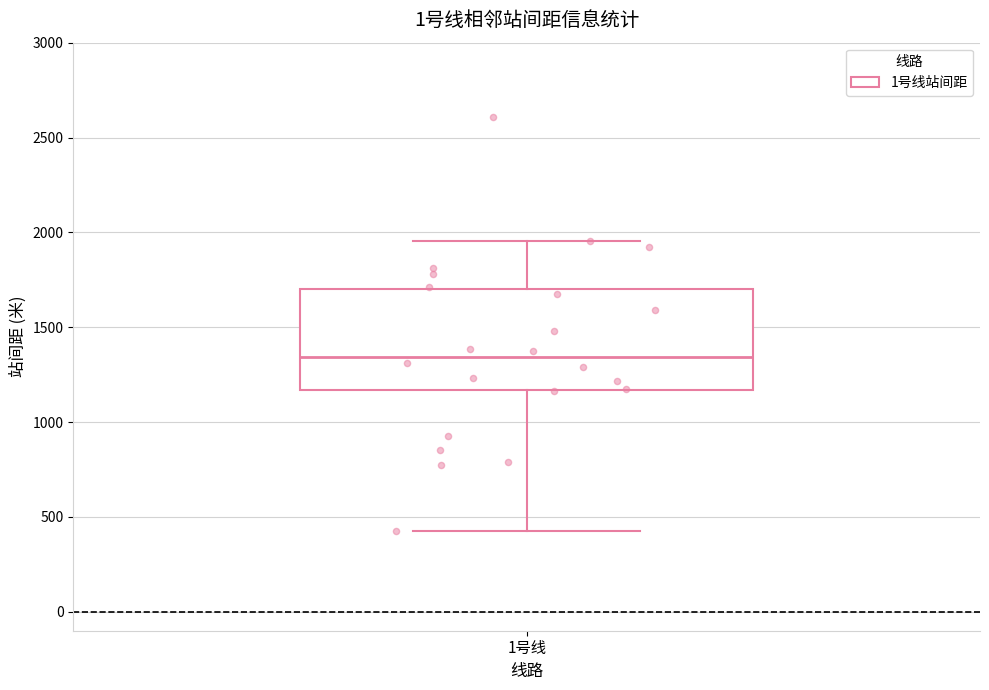

Where does the upper whisker of the box for 1号线 end on the y-axis? The values are not printed on the chart, so give them approximately, as read against the axis.

1950